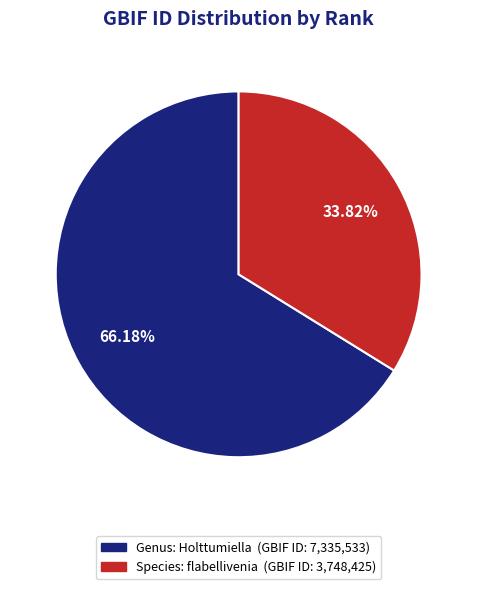

Is there any slice that represents more than half of the pie?

Yes